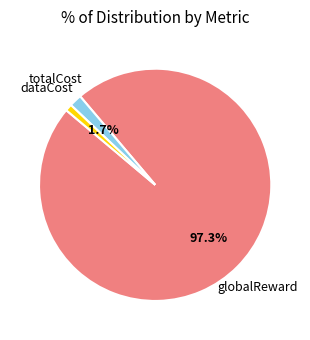

What percentage is the totalCost slice, to the nearest percent?

2%